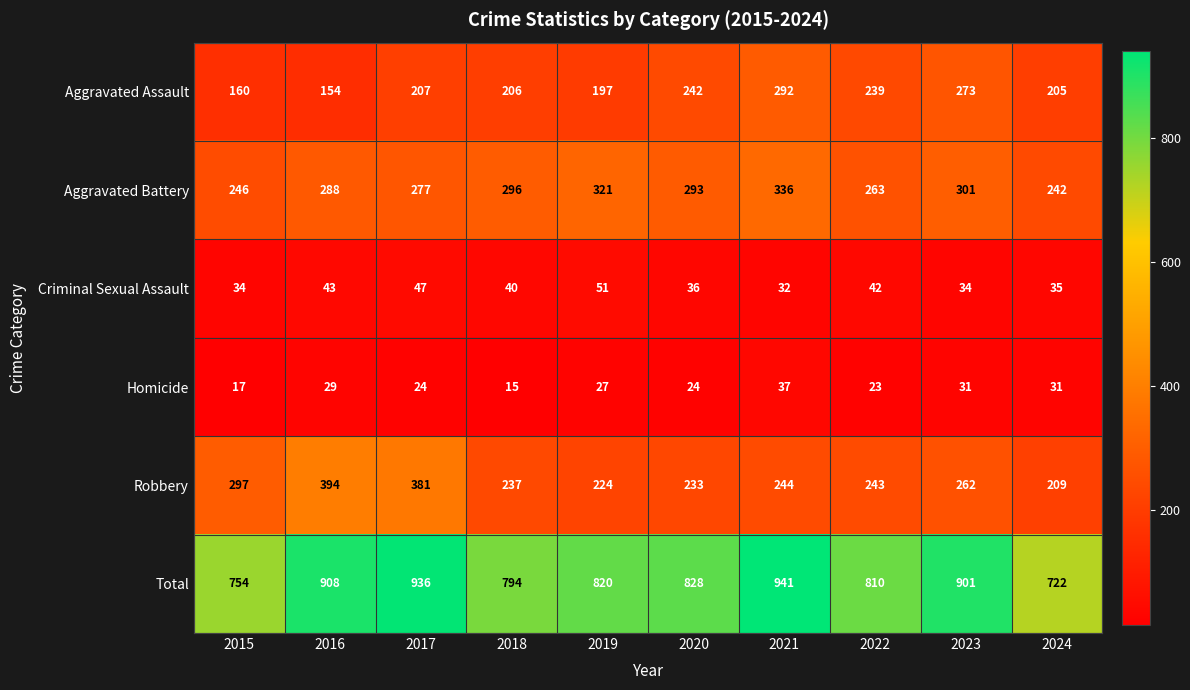

The Aggravated Assault series shows 273 at 2023. True or false?

True